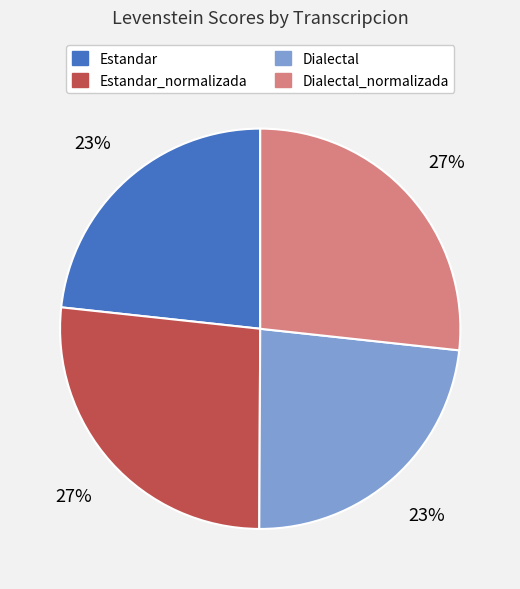

Is there a majority slice in this chart?

No